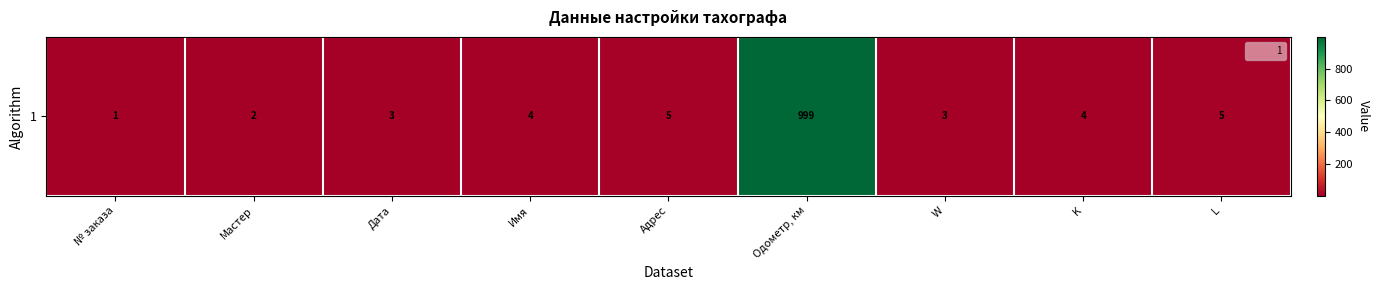

List the labels in order of value, largest first.

Одометр, км, Адрес, L, Имя, K, Дата, W, Мастер, № заказа